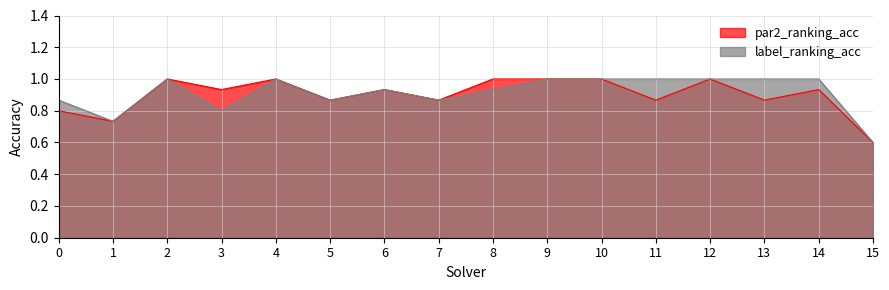

Is it true that label_ranking_acc equals 1.0 at 11?

True